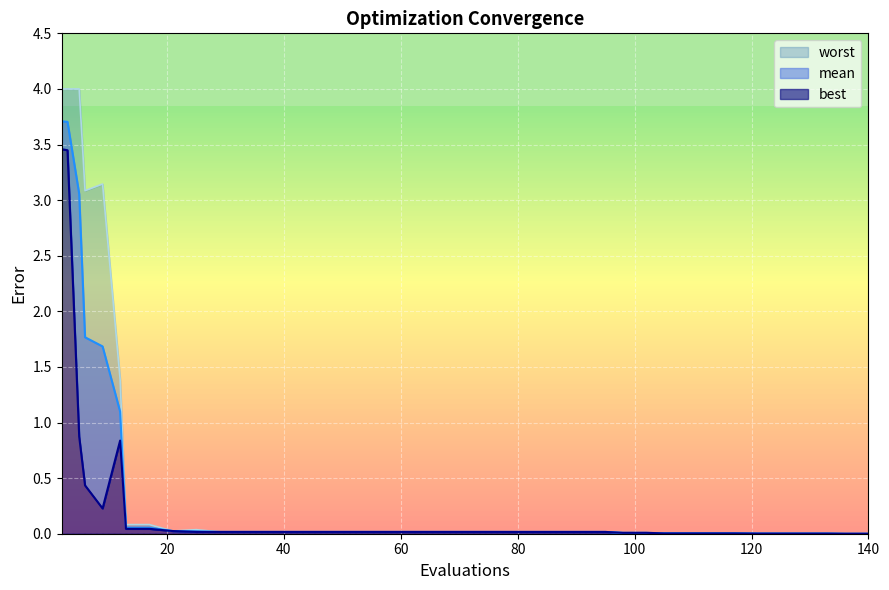

What are all the series names shown in the legend?

mean, best, worst